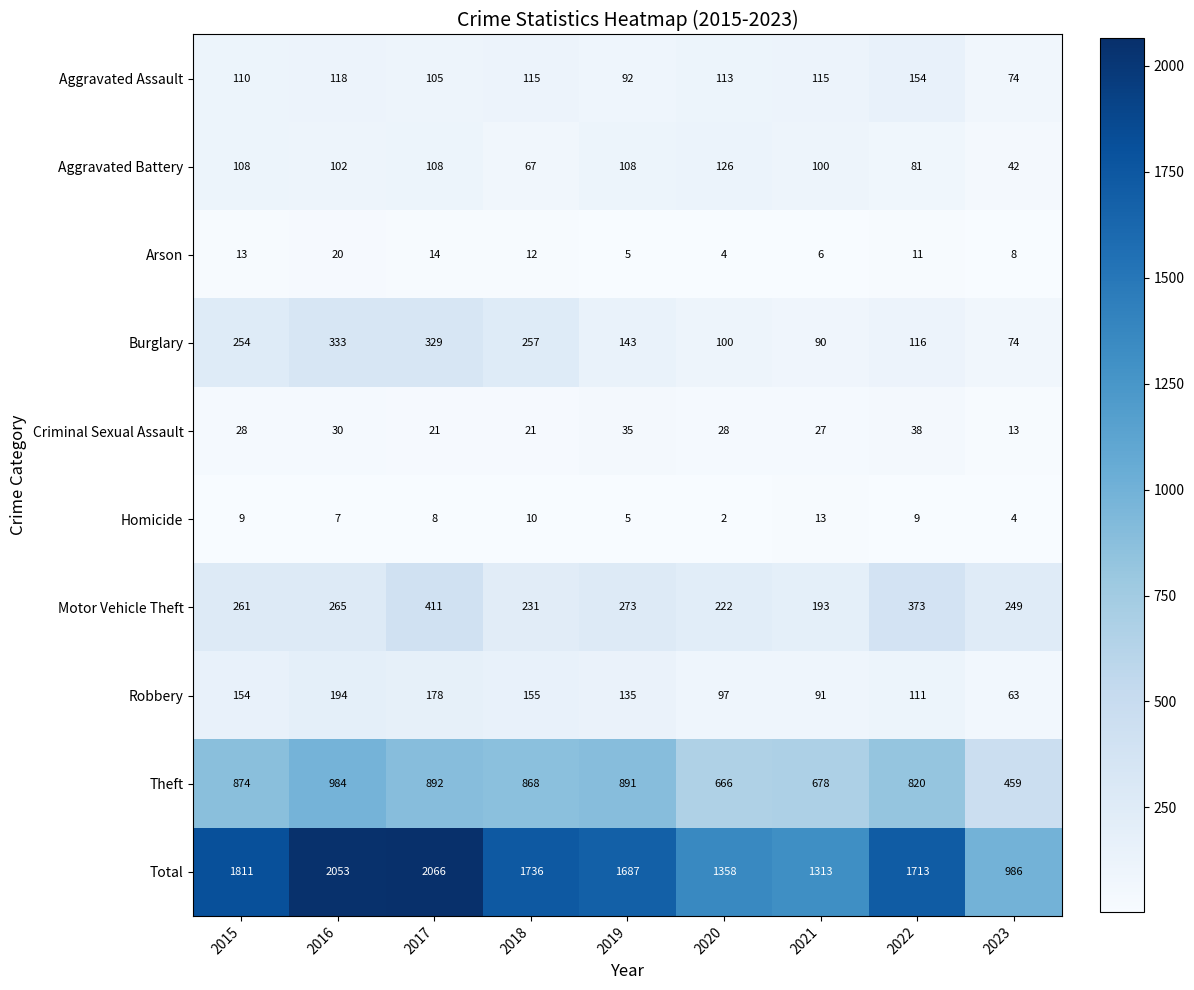

Rank the categories by Arson value from highest to lowest.

2016, 2017, 2015, 2018, 2022, 2023, 2021, 2019, 2020